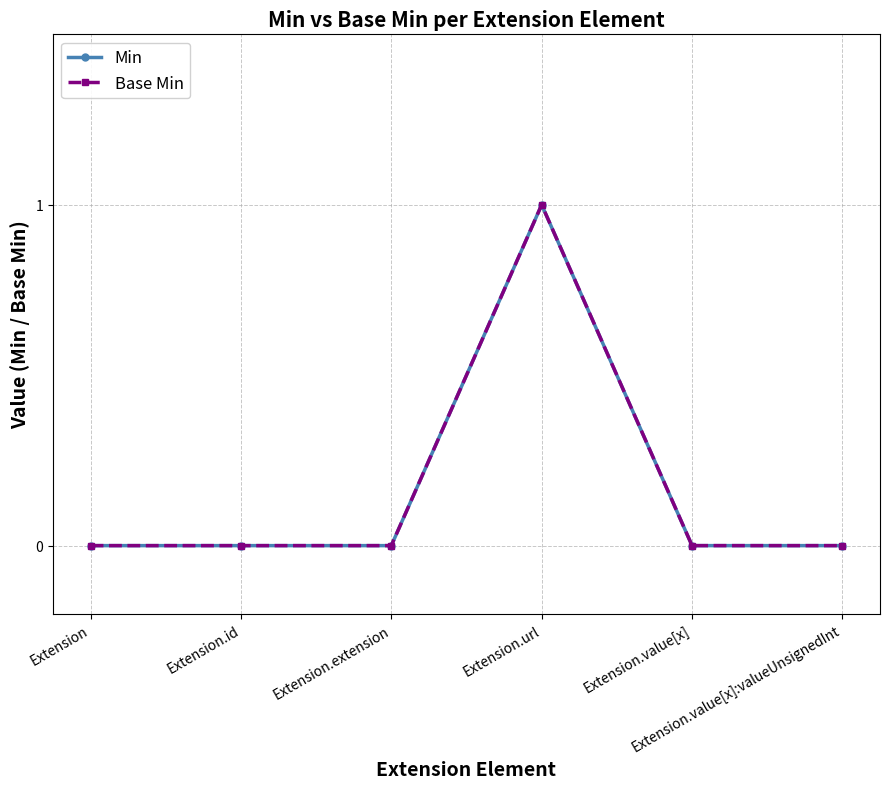

What is the label of the 1st point from the right?

Extension.value[x]:valueUnsignedInt